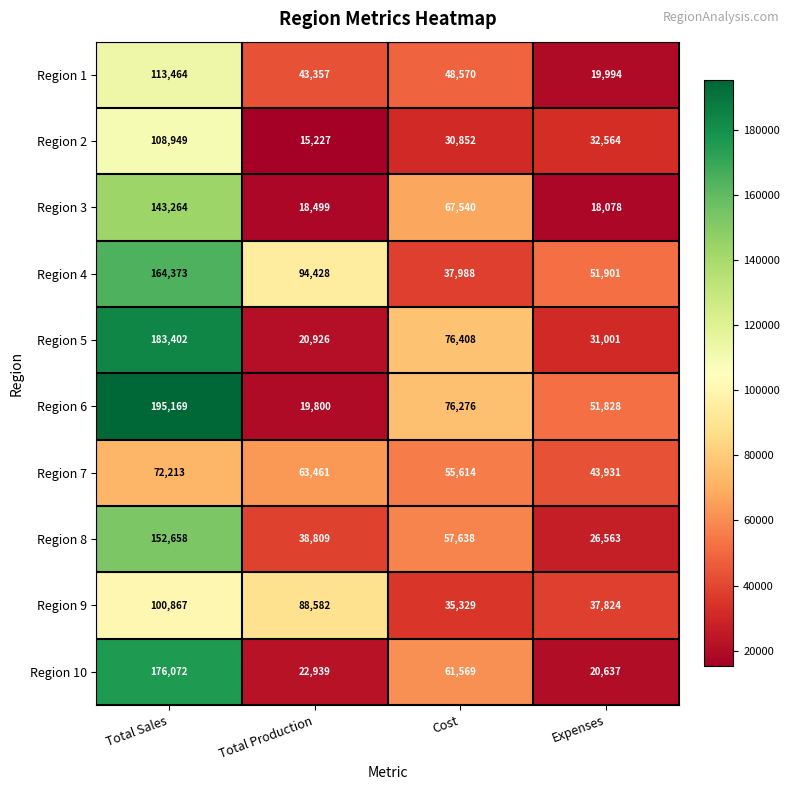

Which series changed the most between Total Sales and Expenses?

Region 10